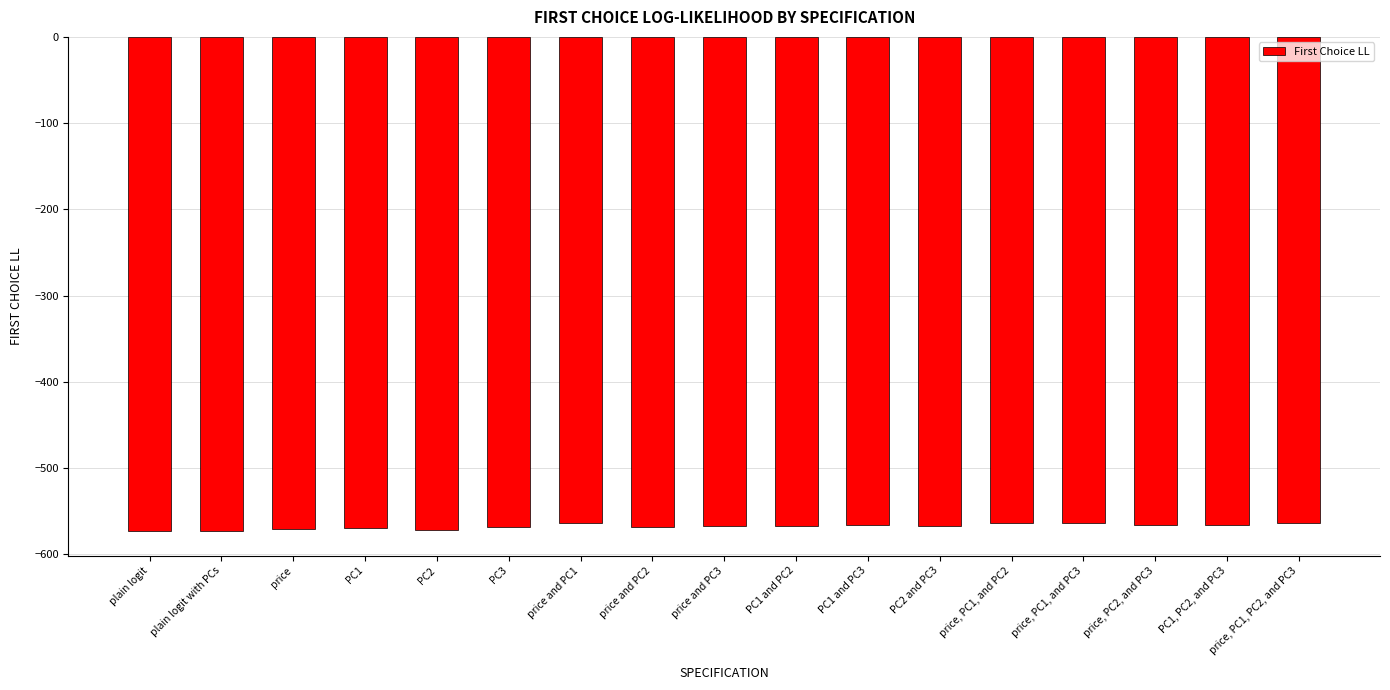

What is the change in value from price and PC2 to price, PC1, and PC3?

+4.6